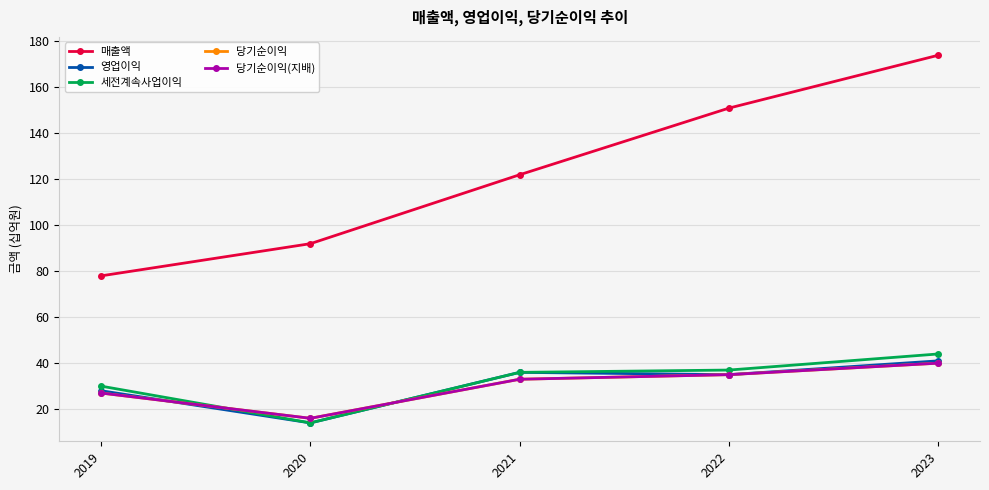

Does the chart display data point markers on the line(s)?

Yes